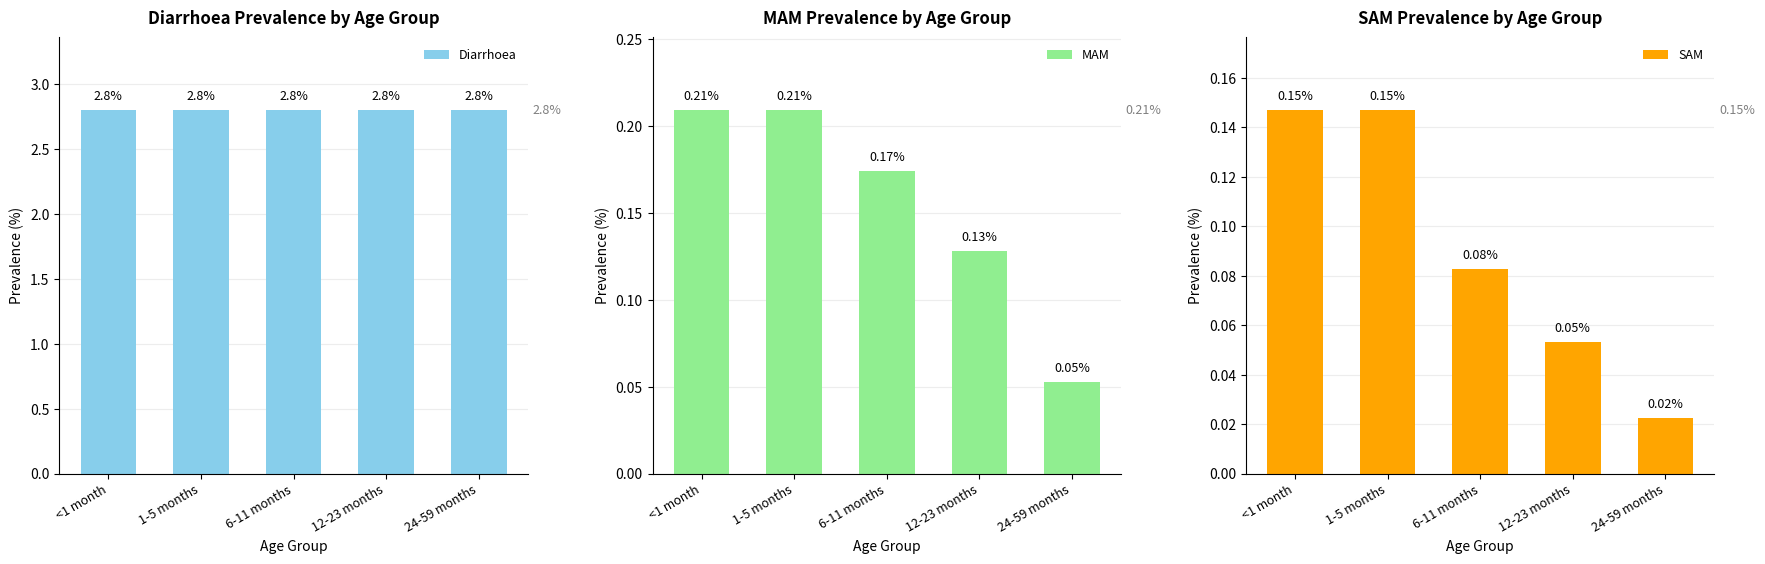

Does the chart contain any negative values?

No